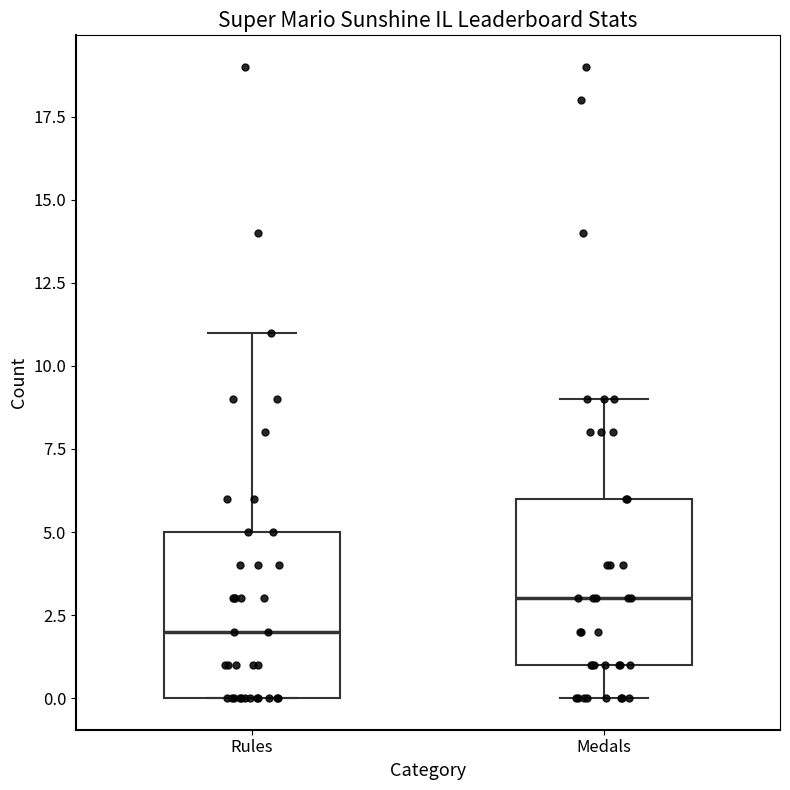

Reading left to right, transcribe this box plot: for each box, give where its median line is, the range the box spans, and where its two whiskers end, as read against the y-axis. The values are not printed on the chart, so give them approximately, as read against the axis.

Rules: median 2, box 0 to 5, whiskers 0 to 11
Medals: median 3, box 1 to 6, whiskers 0 to 9